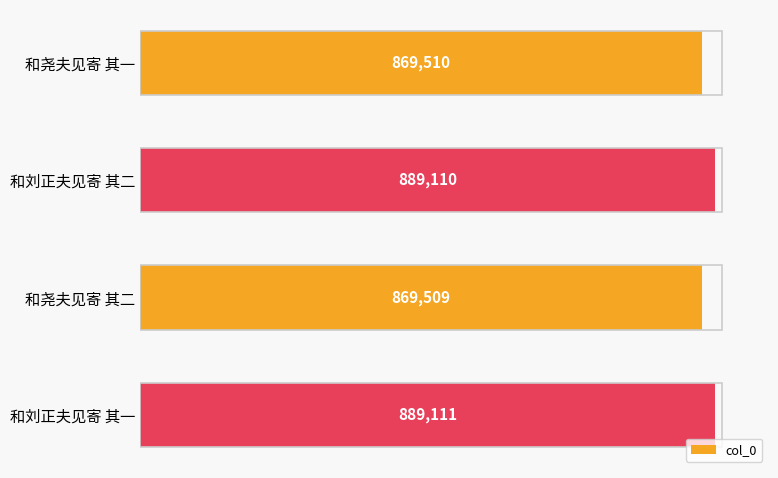

What is the average value?

879310